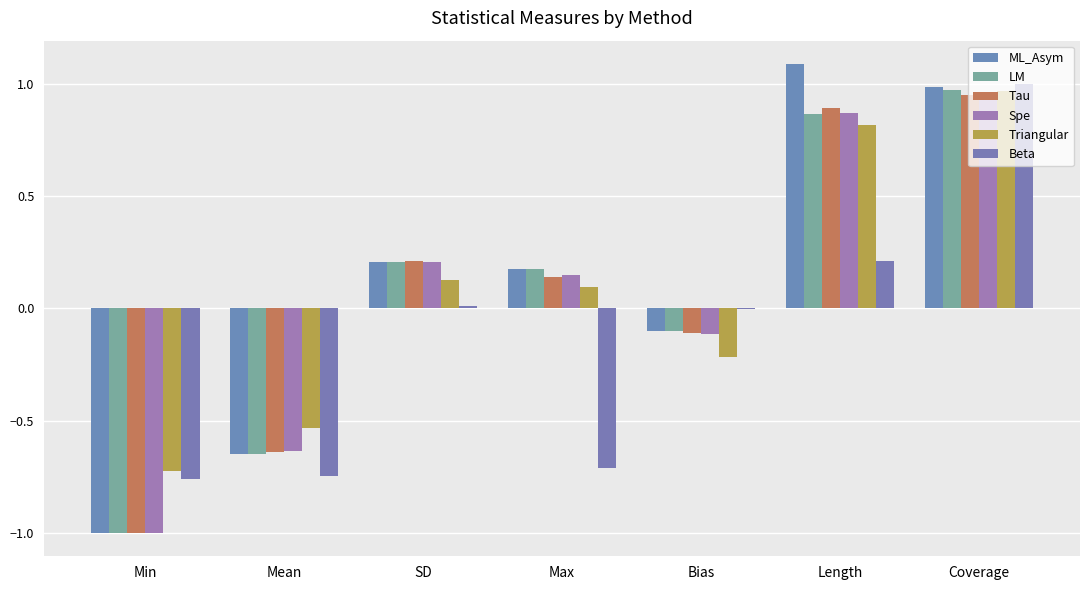

What is the highest value of the Spe series?

0.9